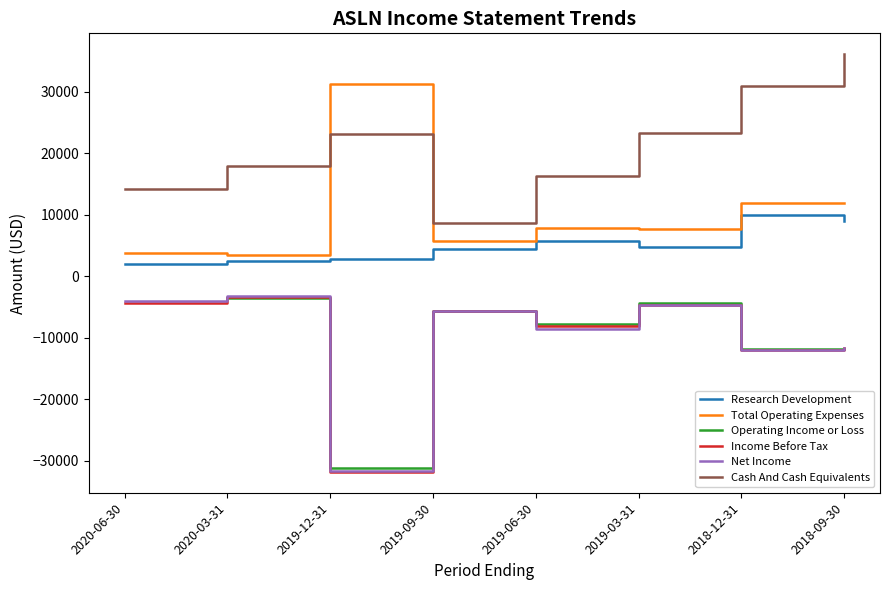

What is the average value of the Total Operating Expenses series?

10438